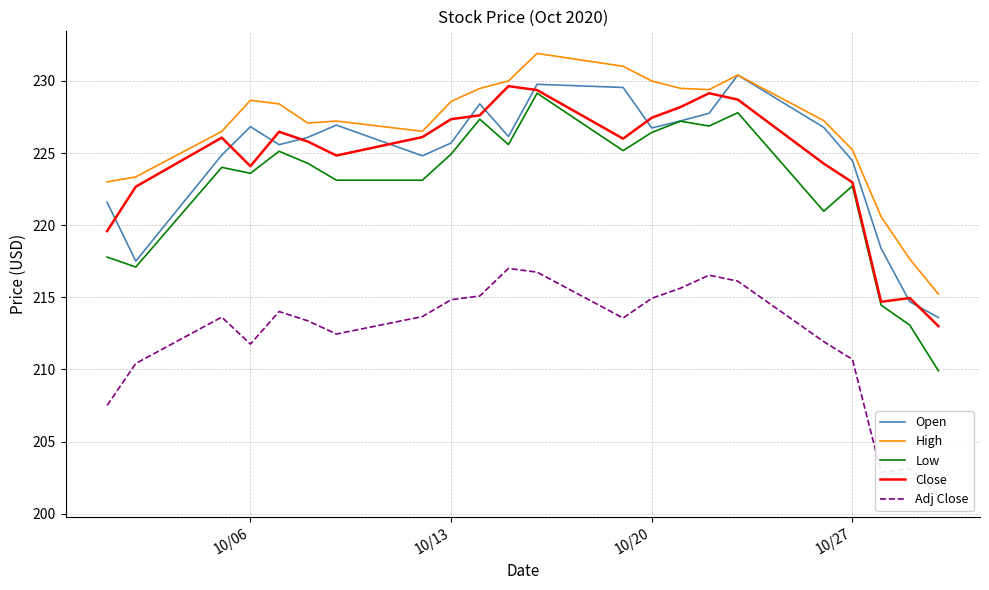

At how many categories does at least one series exceed 213?

22